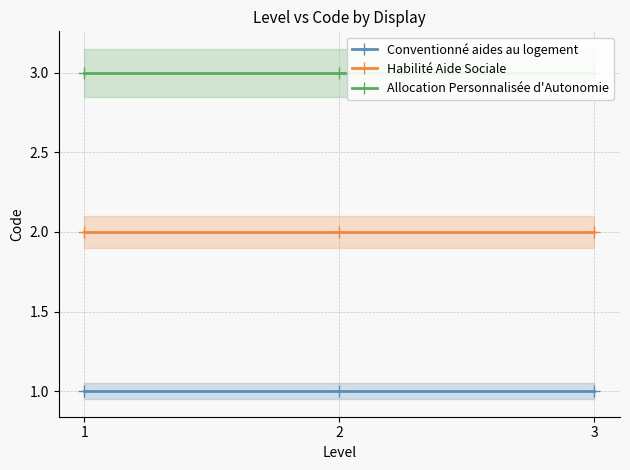

What is the total value across all series at 2?

6